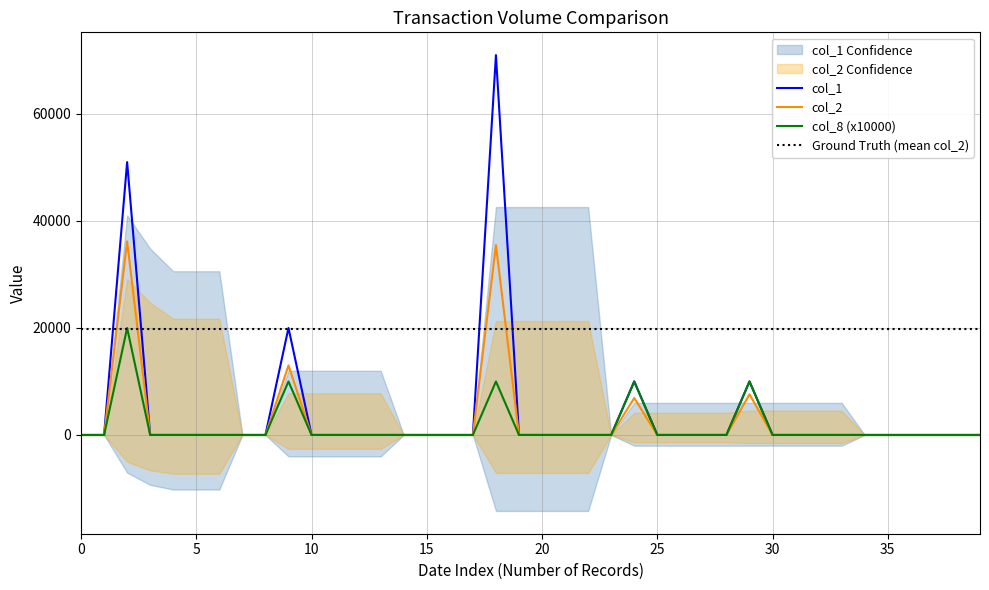

At how many categories does at least one series exceed 49816?

2